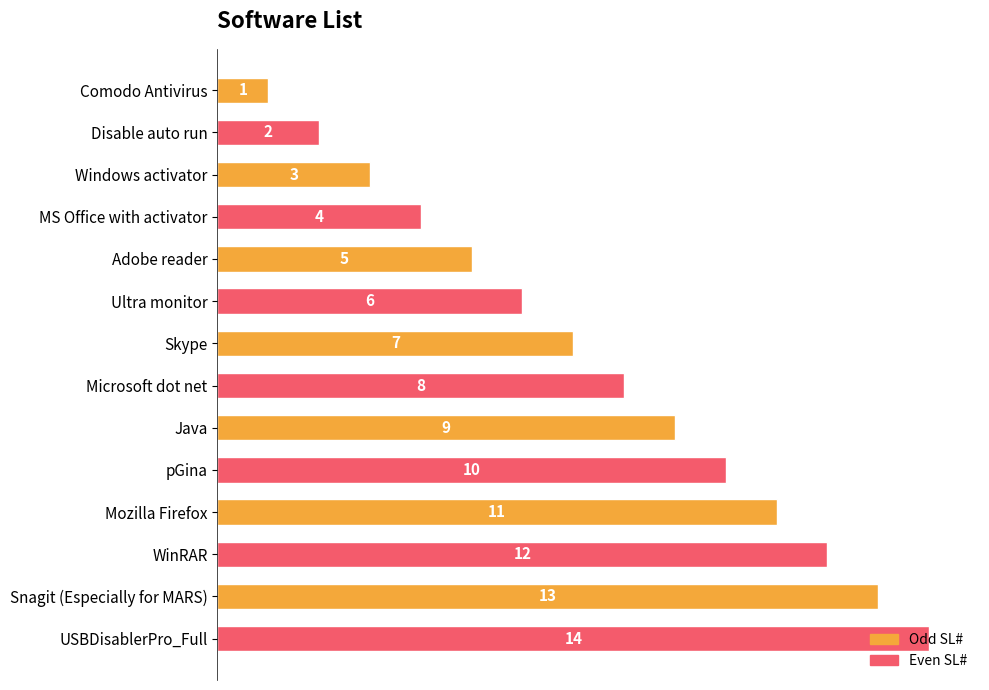

What is the change in value from Windows activator to USBDisablerPro_Full?

+11